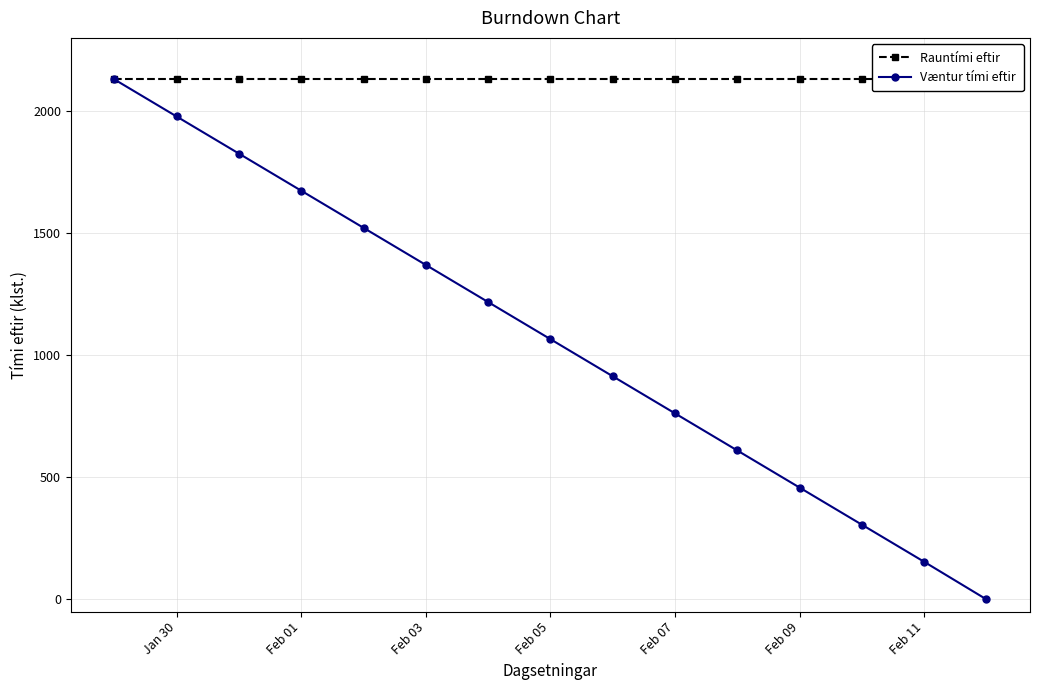

What is the highest value of the Væntur tími eftir series?

2130